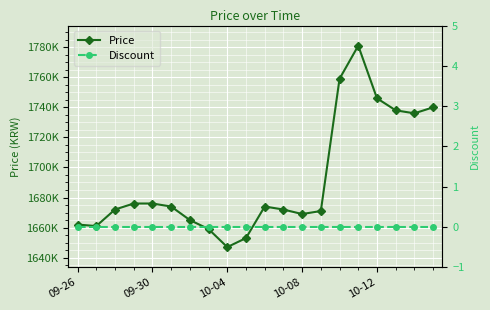

What is the value of the Price point at the 17th from the left?

1746000